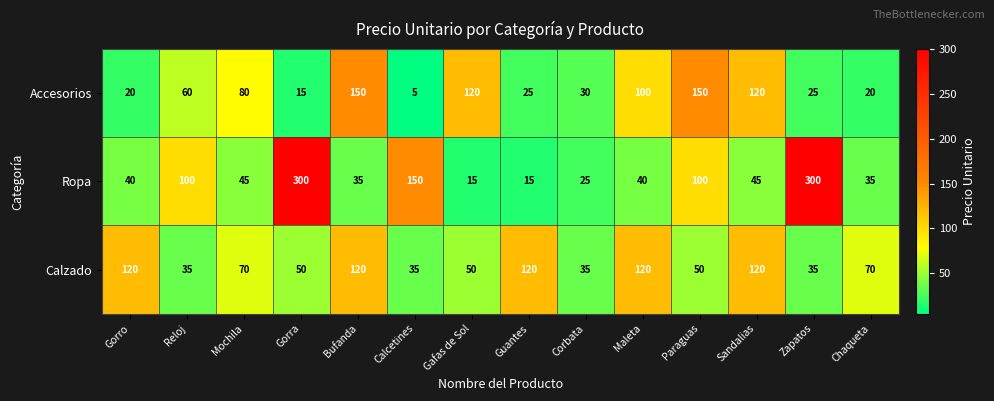

What is the difference between the Ropa values at Maleta and Sandalias?

5